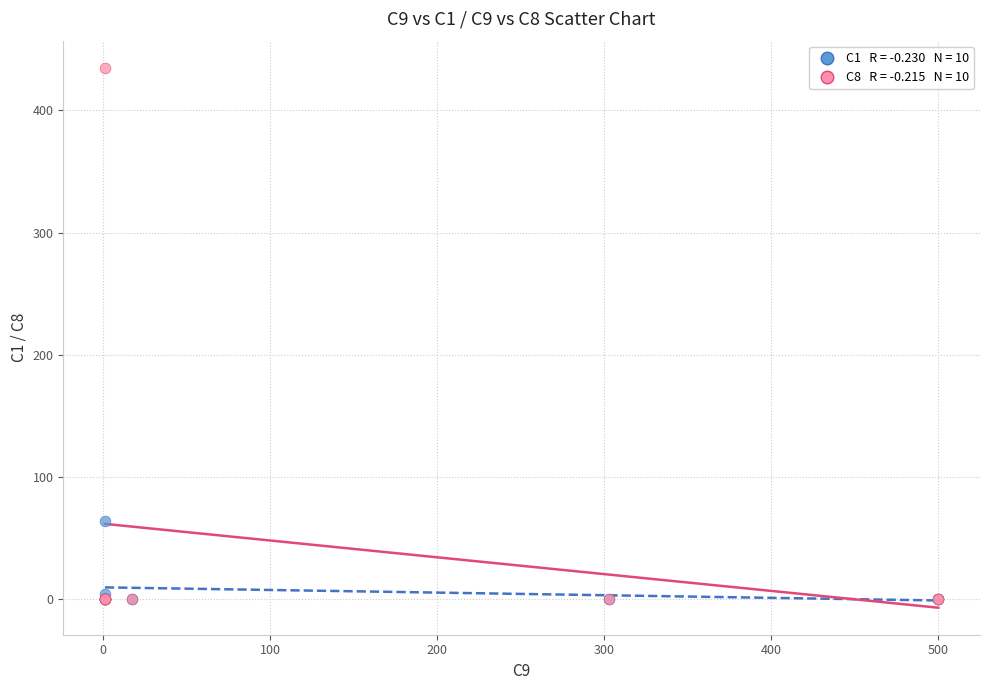

Across all series, what Y value is closest to 217?

64